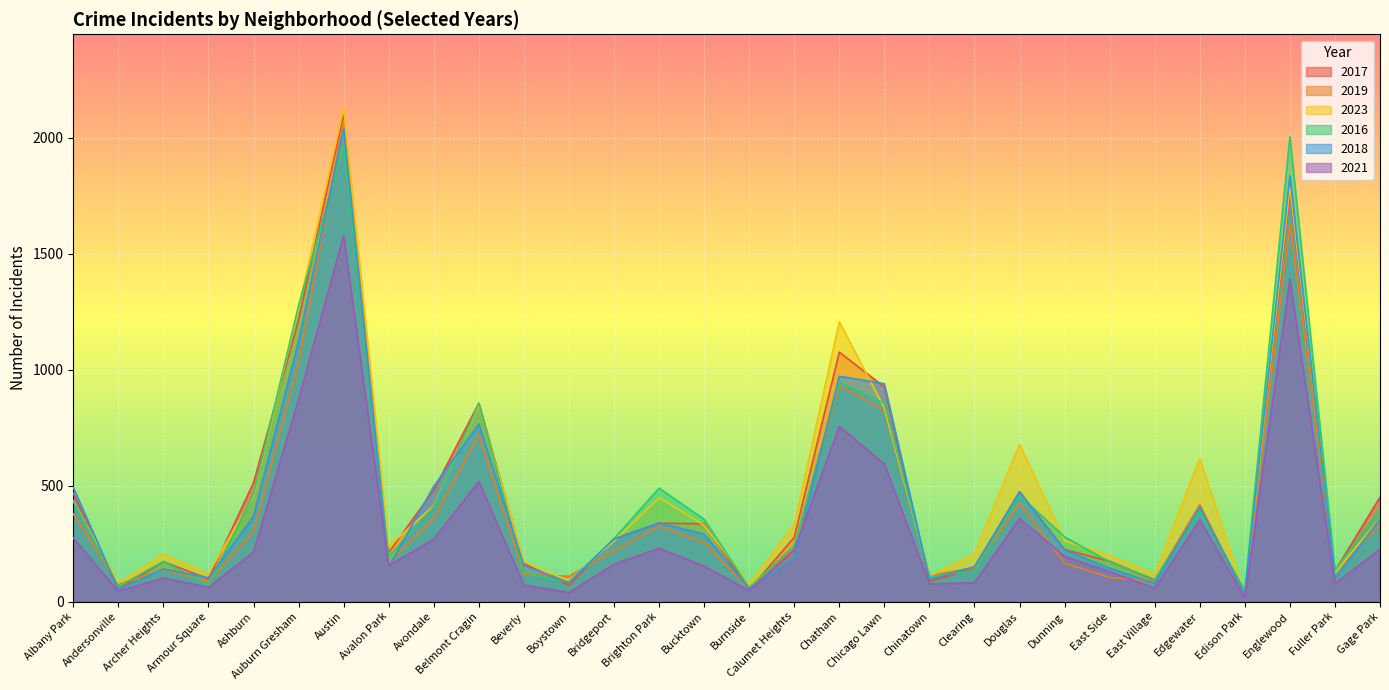

What is the approximate value of 2018 at Belmont Cragin?

765